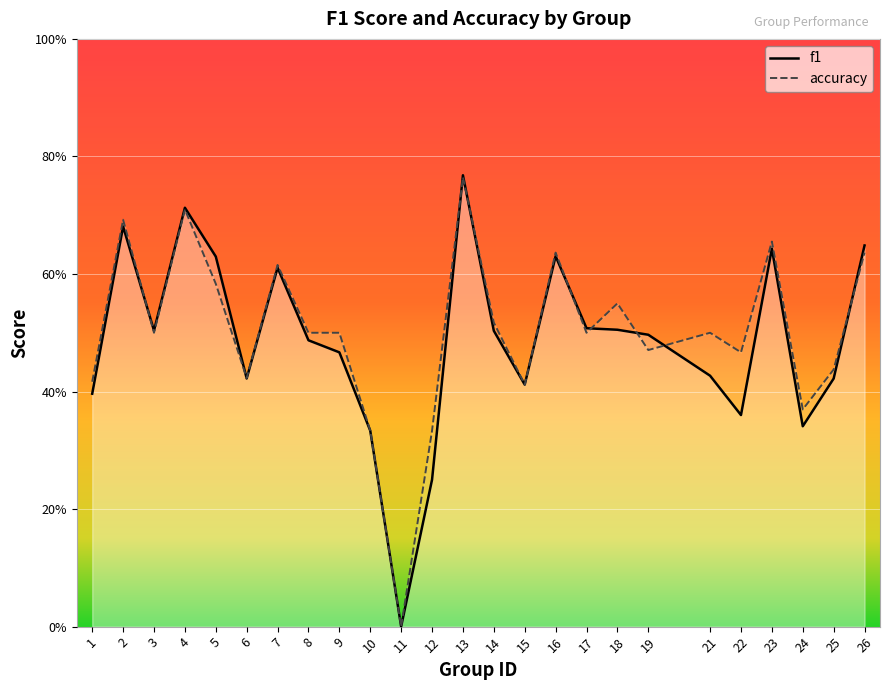

What is the value of the f1 point at the 3rd from the left?

0.5